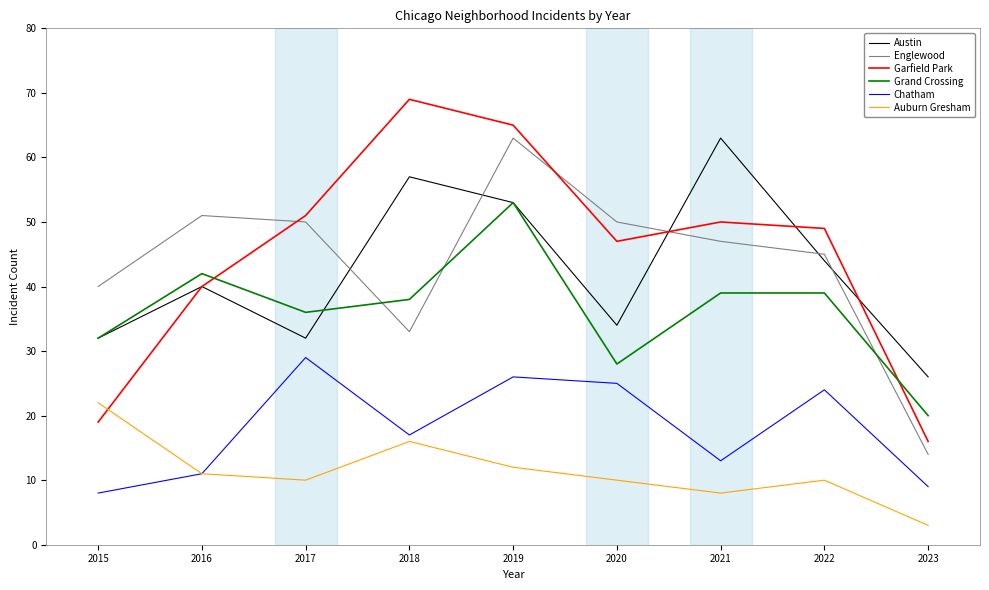

At which label is Austin closest to 44?

2022